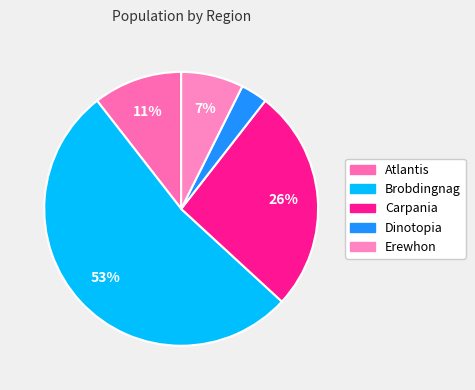

How many slices are in this pie chart?

5